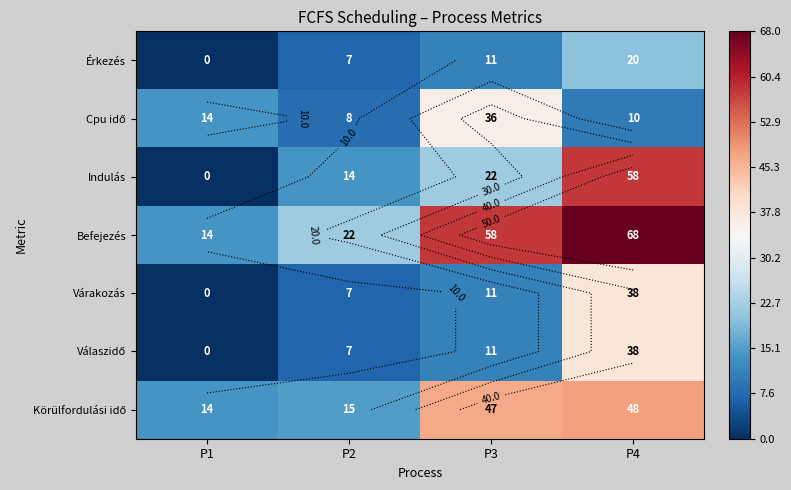

What is the sum of the Körülfordulási idő values at P3 and P4?

95